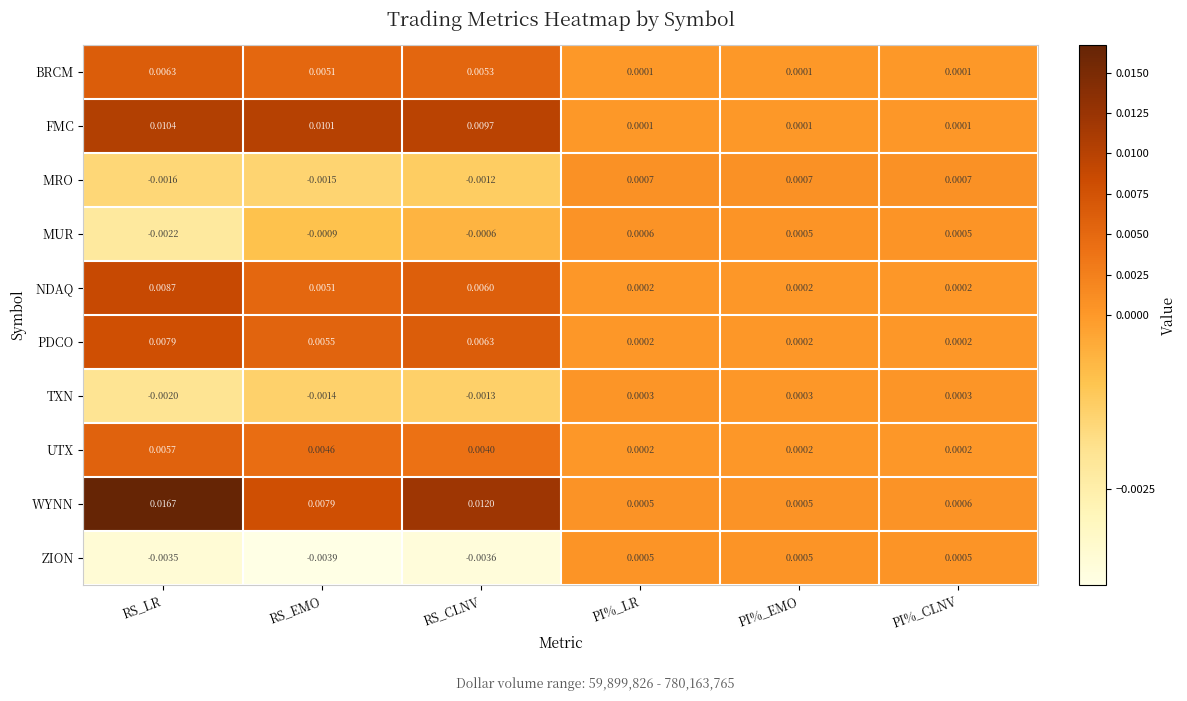

At which category does the chart reach its peak across all series?

RS_LR